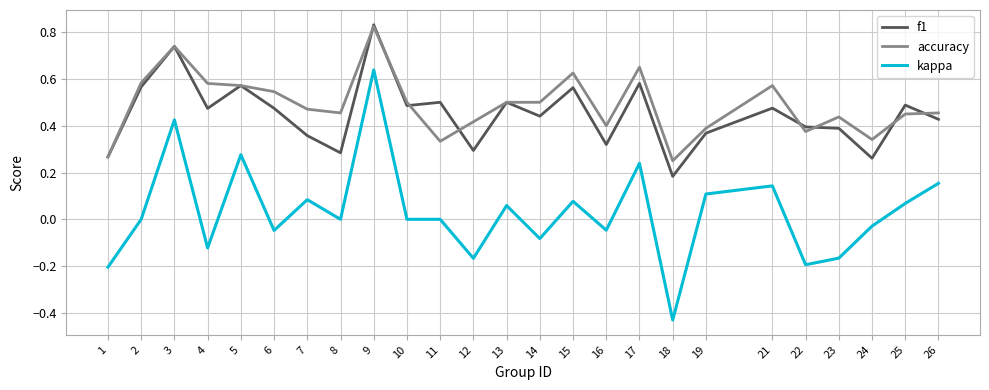

Rank the series at 19 from lowest to highest value.

kappa, f1, accuracy